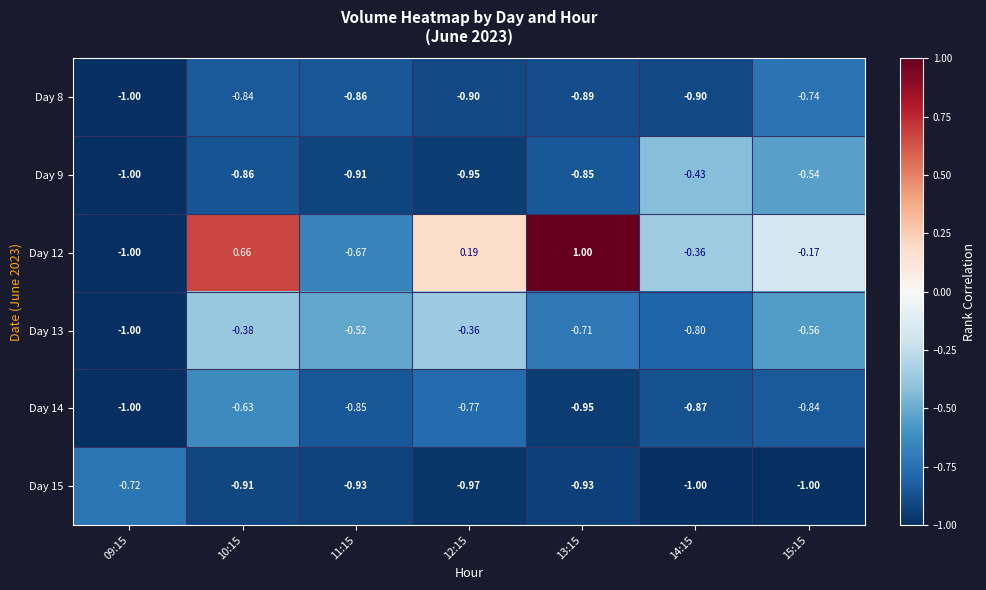

At how many categories does at least one series exceed 0?

3